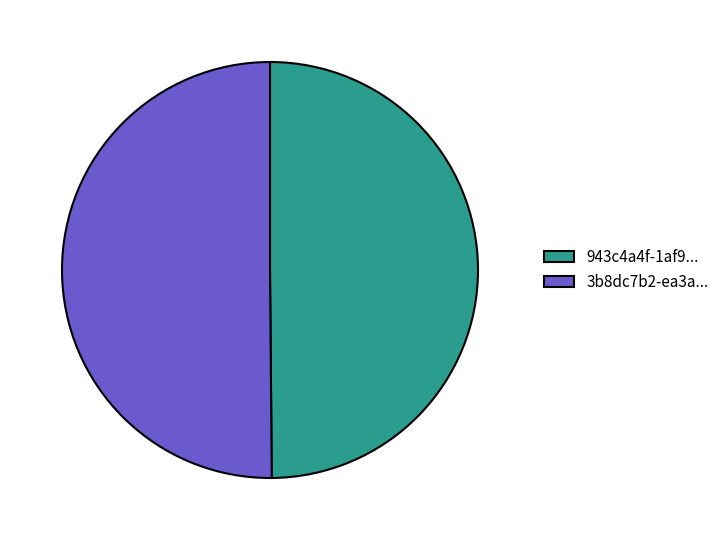

Approximately how many times larger is the value at 3b8dc7b2-ea3a... compared to 943c4a4f-1af9...?

1.0